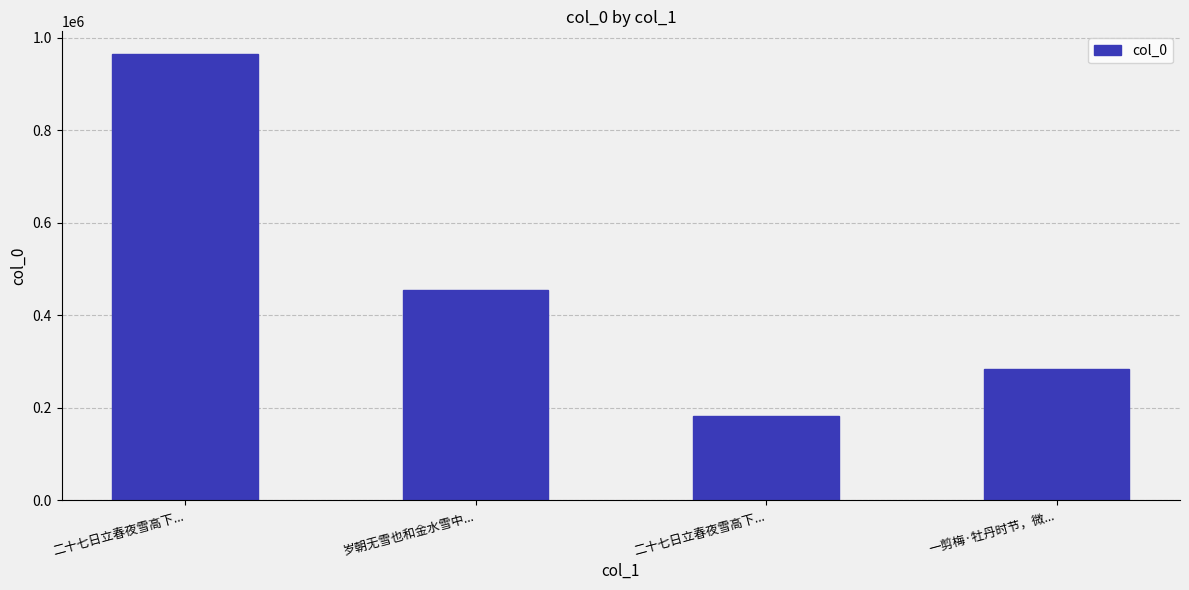

How many data points are less than 453640?

2